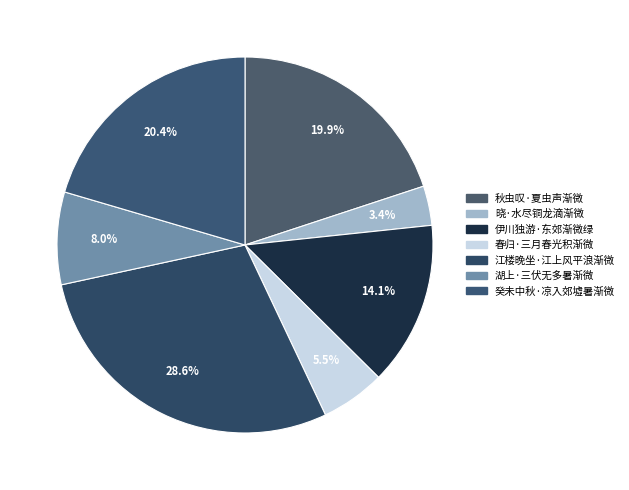

What is the smallest slice in the pie chart?

晓·水尽铜龙滴渐微